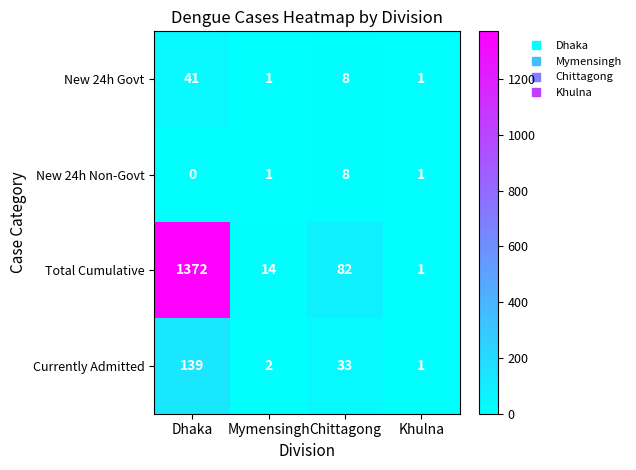

What is the difference between the Currently Admitted values at Mymensingh and Dhaka?

137